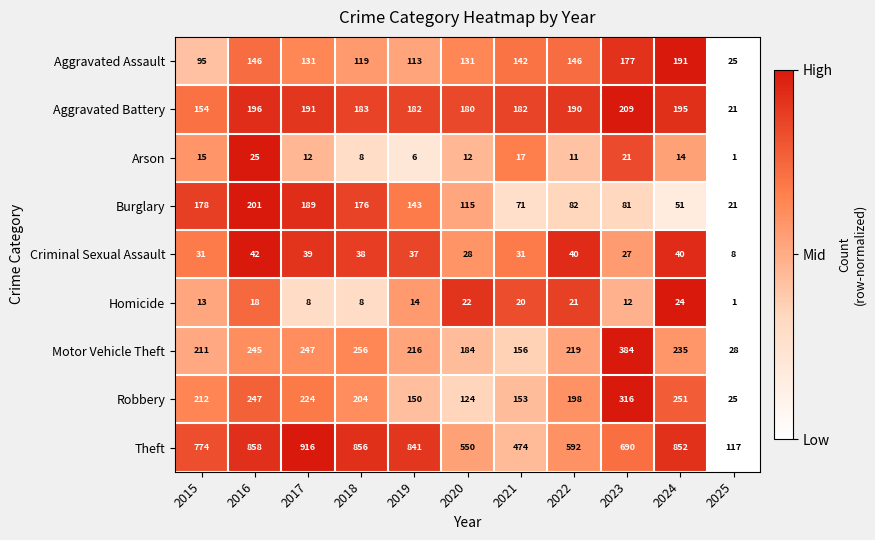

At 2023, list the series in order from largest to smallest.

Theft, Motor Vehicle Theft, Robbery, Aggravated Battery, Aggravated Assault, Burglary, Criminal Sexual Assault, Arson, Homicide